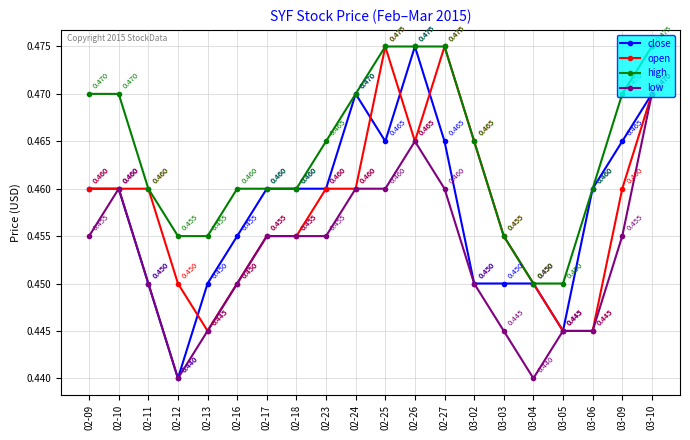

What is the total value across all series at 02-23?

1.8